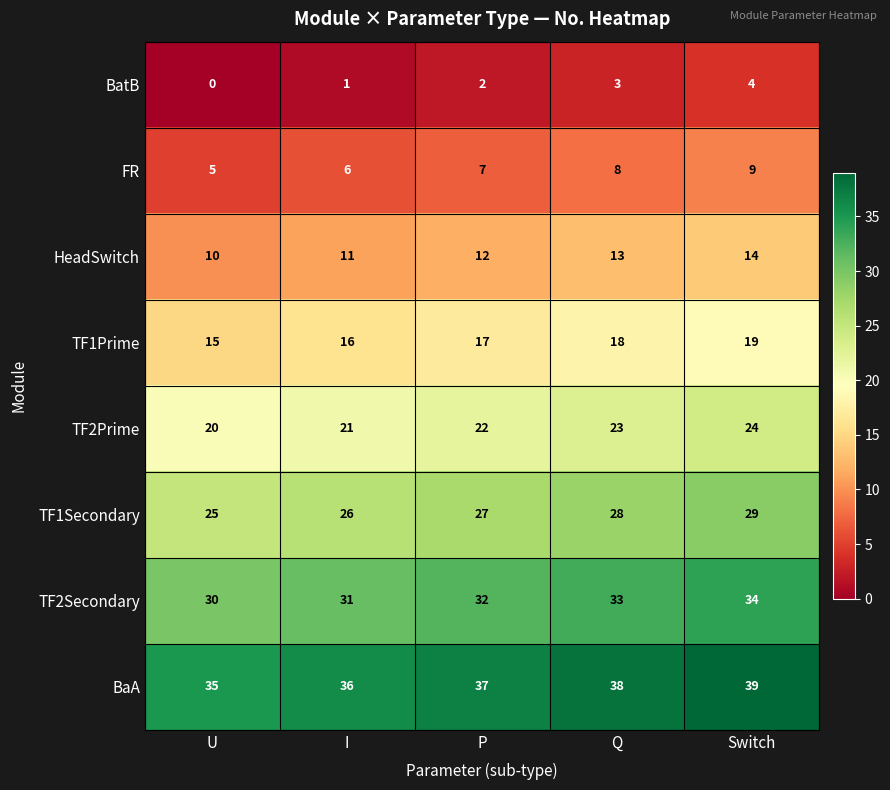

Rank the series by their maximum value, from highest to lowest.

BaA, TF2Secondary, TF1Secondary, TF2Prime, TF1Prime, HeadSwitch, FR, BatB